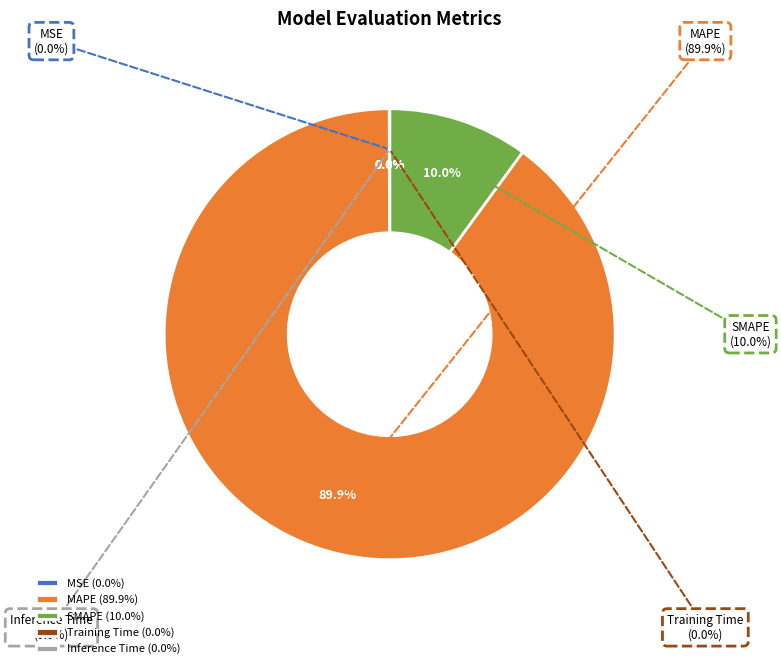

Does Training Time account for over 50% of the chart?

No